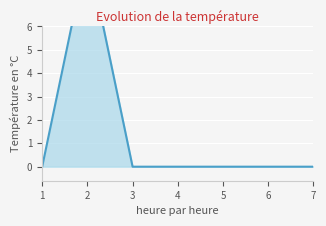

What is the difference between the second highest and minimum values?

10.1